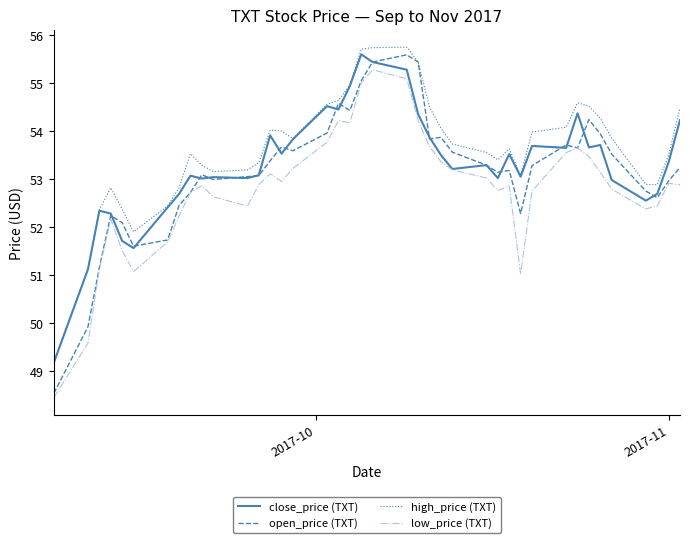

Which series has the largest range (max minus min)?

open_price (TXT)